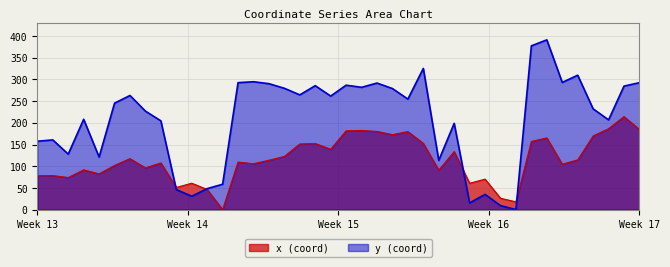

How many times do x and y cross each other?

4